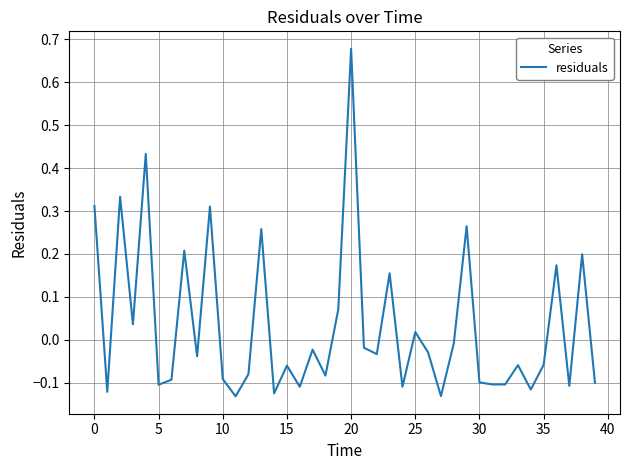

What is the difference between the maximum and minimum values?

0.8